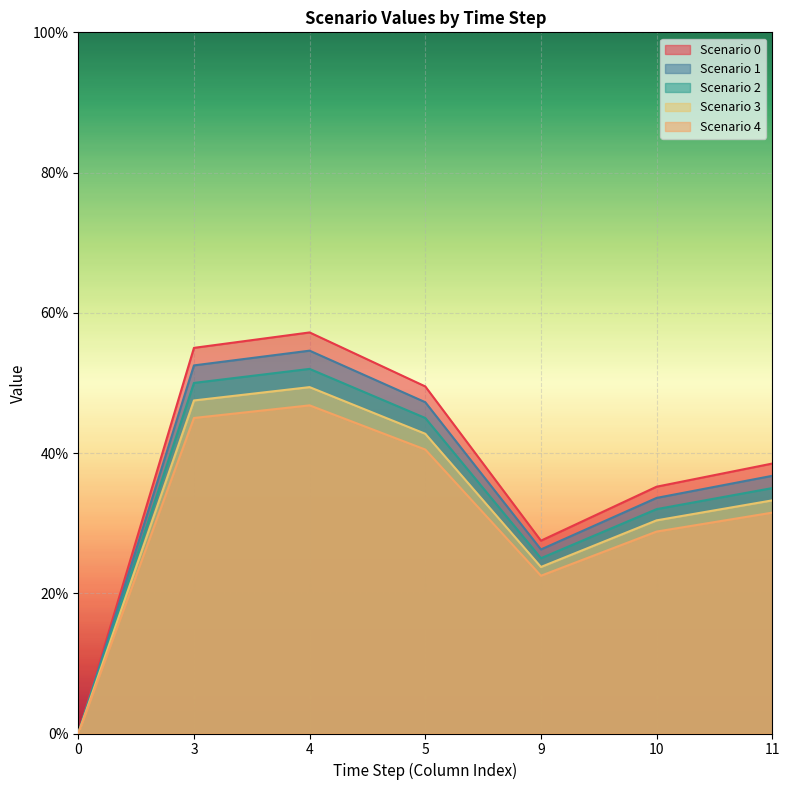

How many Scenario 2 values are between 0 and 1?

7